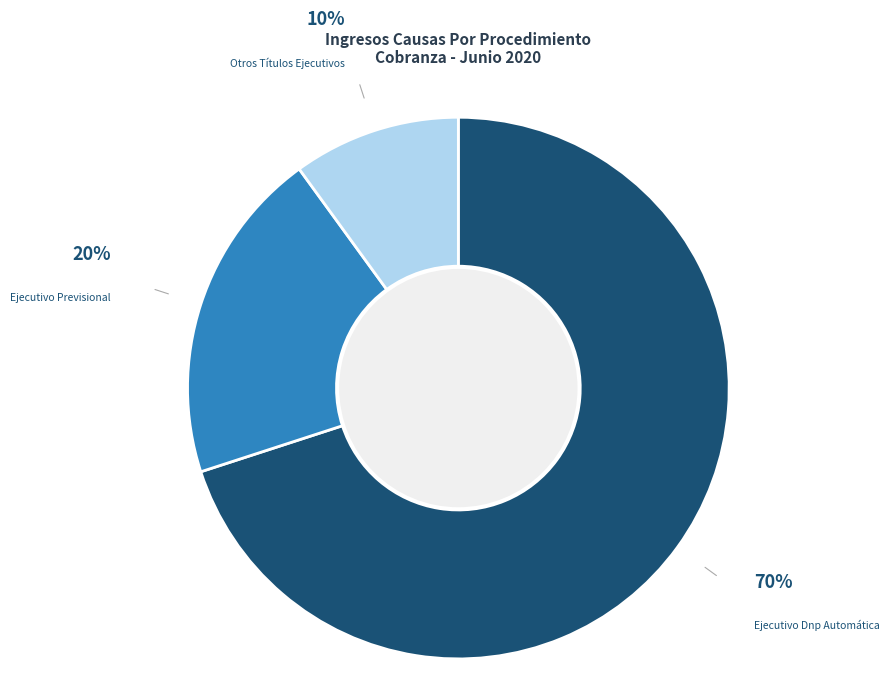

True or false: Otros Títulos Ejecutivos accounts for 1% of the total.

False